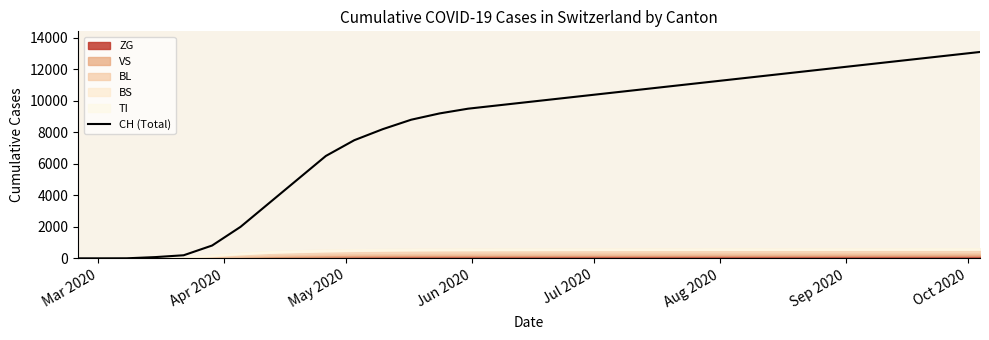

What is the maximum value for CH (Total)?

13100